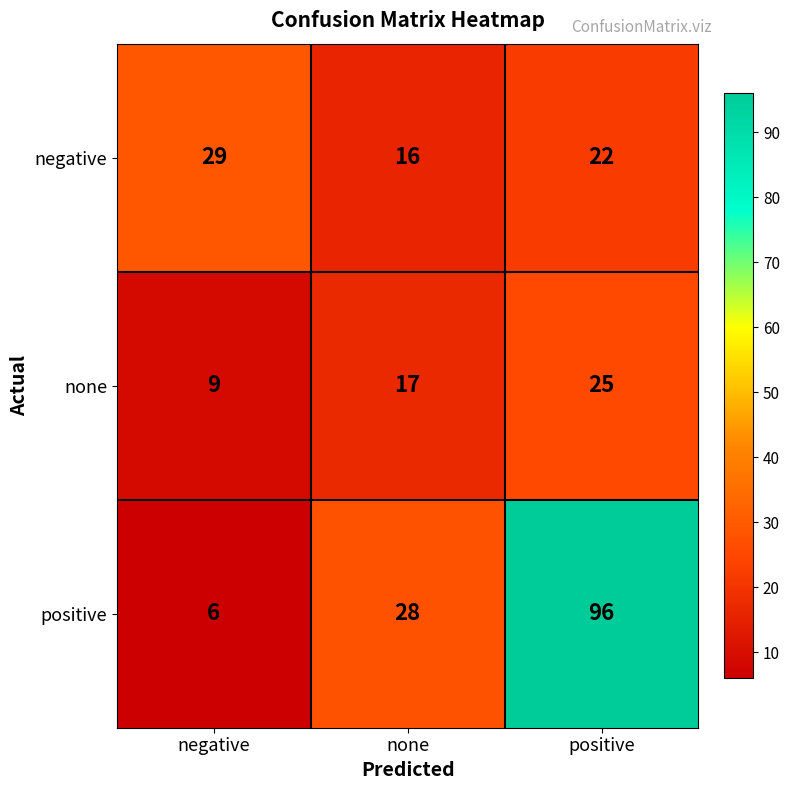

At which label is positive closest to 51?

none